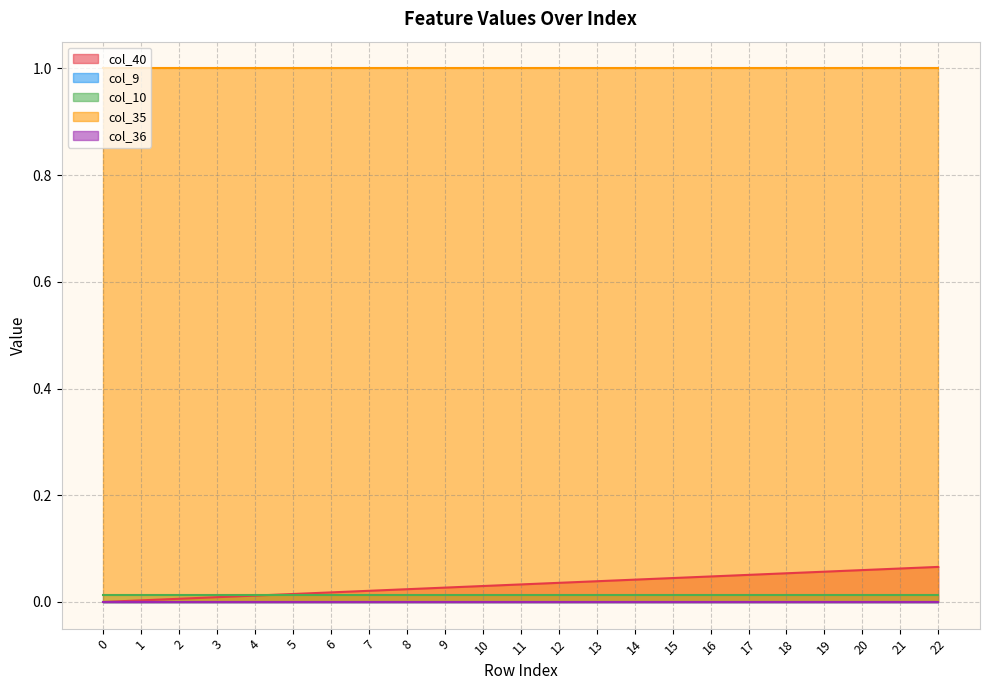

Rank the series by their maximum value, from highest to lowest.

col_35, col_40, col_10, col_9, col_36